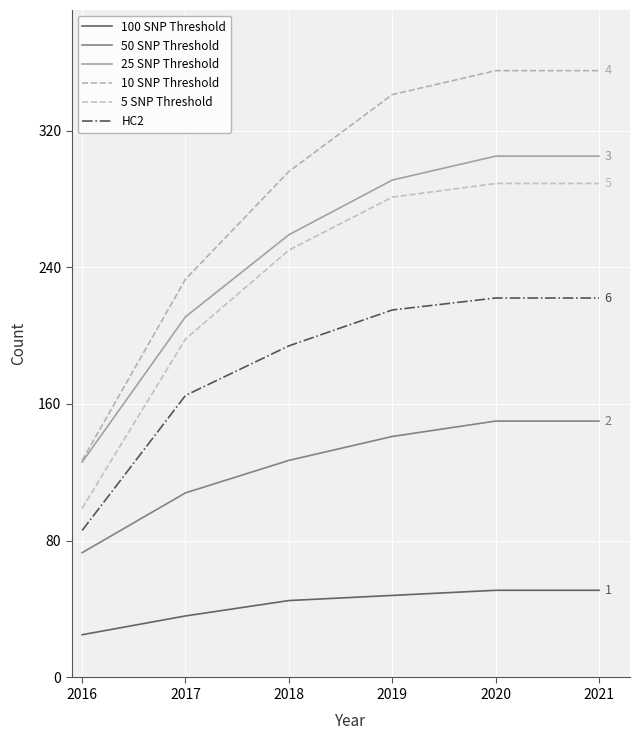

Reading left to right, extract all data points from this chart.

100 SNP Threshold: 25	36	45	48	51	51
50 SNP Threshold: 73	108	127	141	150	150
25 SNP Threshold: 126	211	259	291	305	305
10 SNP Threshold: 127	233	296	341	355	355
5 SNP Threshold: 99	198	250	281	289	289
HC2: 86	165	194	215	222	222